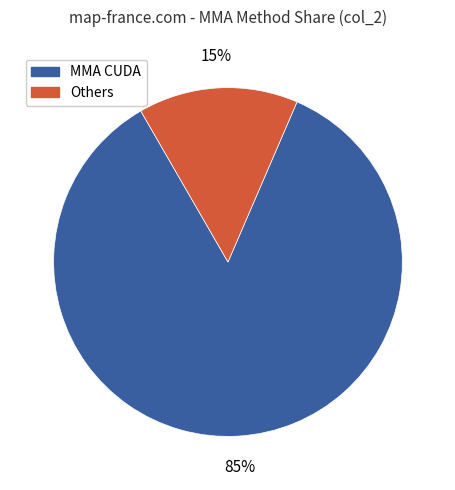

Does any single category account for the majority?

Yes